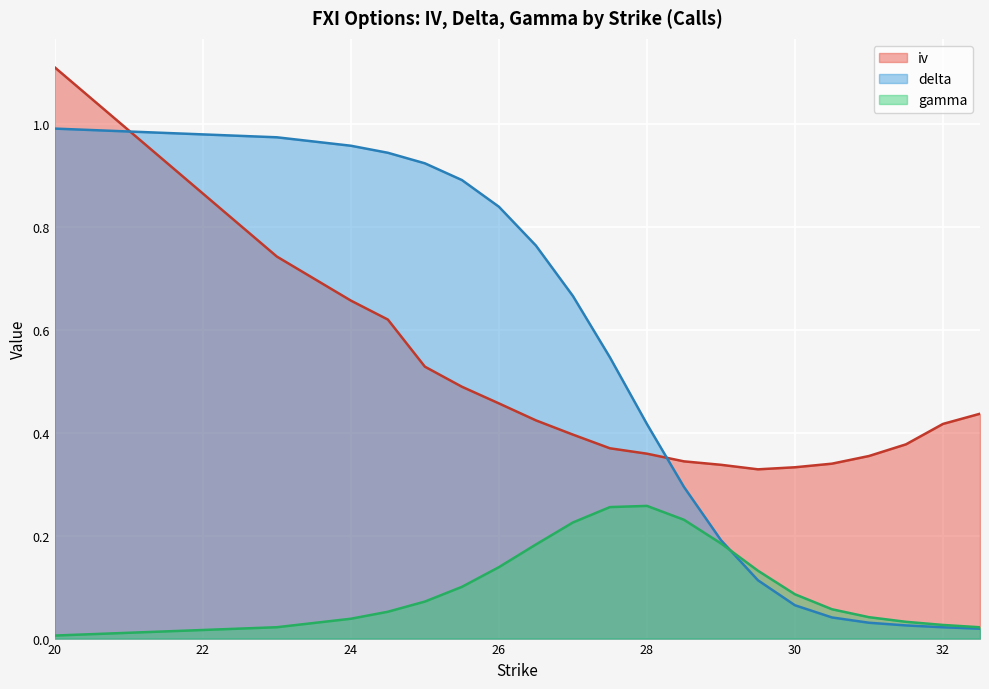

What is the total value across all series at 24.5?

1.6